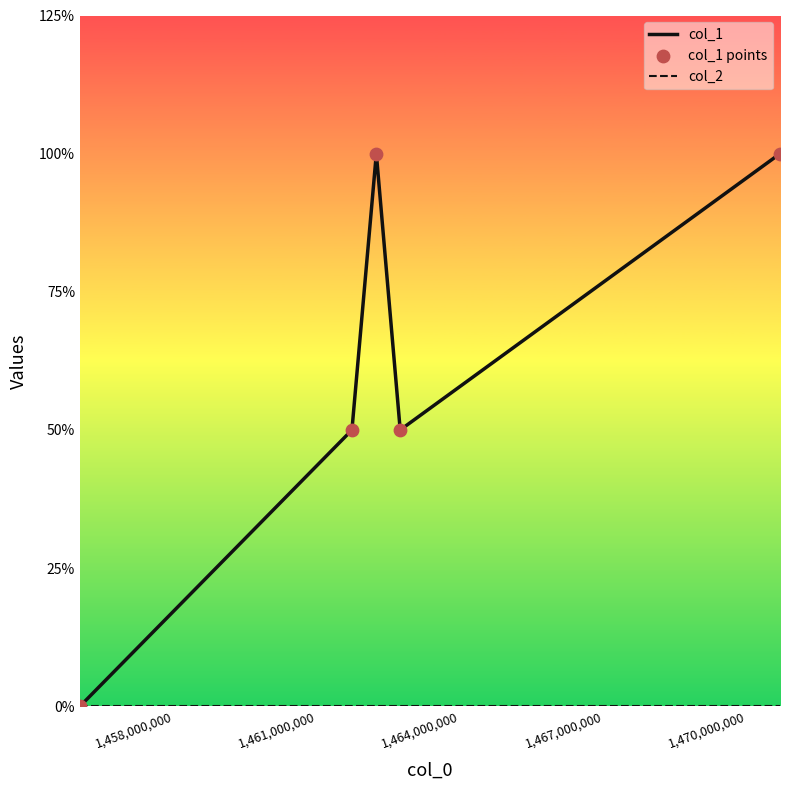

At how many categories does at least one series exceed 0?

4